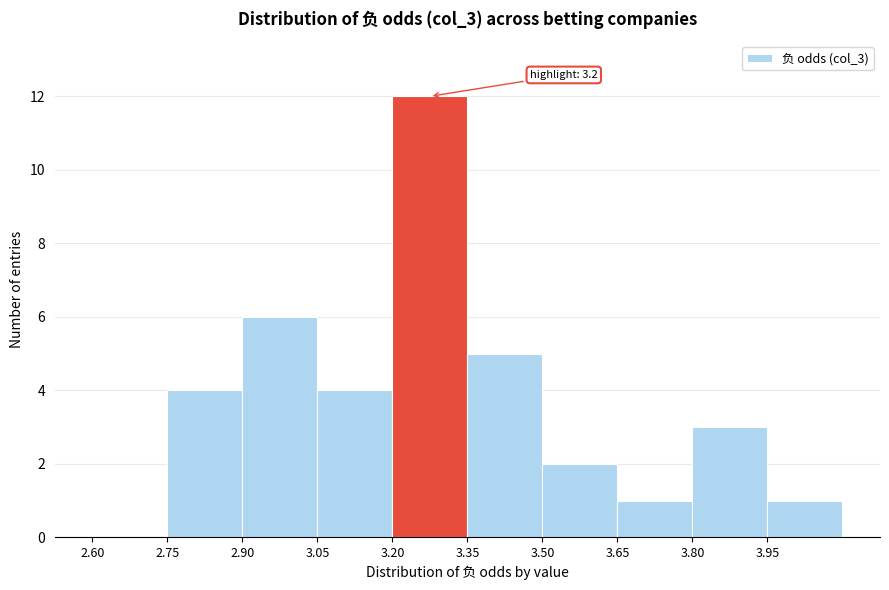

Over which range of the x-axis is the bar tallest?

3.20 to 3.35